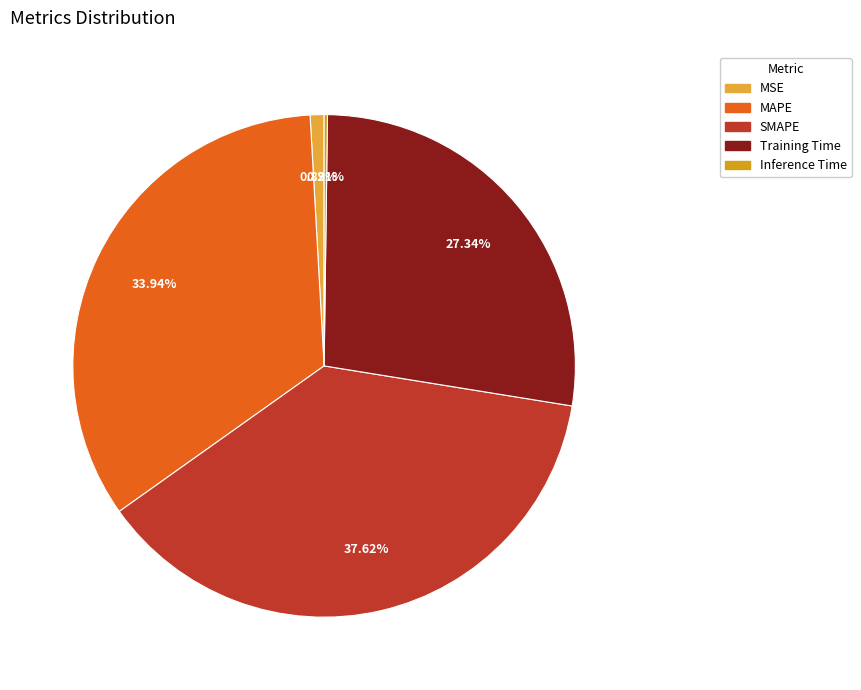

To the nearest percent, what portion does Training Time represent?

27%